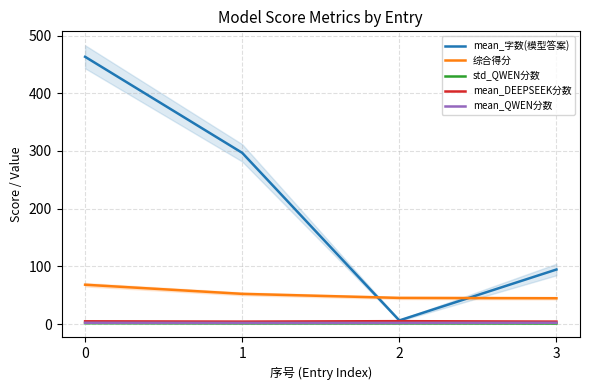

The mean_DEEPSEEK分数 series shows 8.3 at 2. True or false?

False